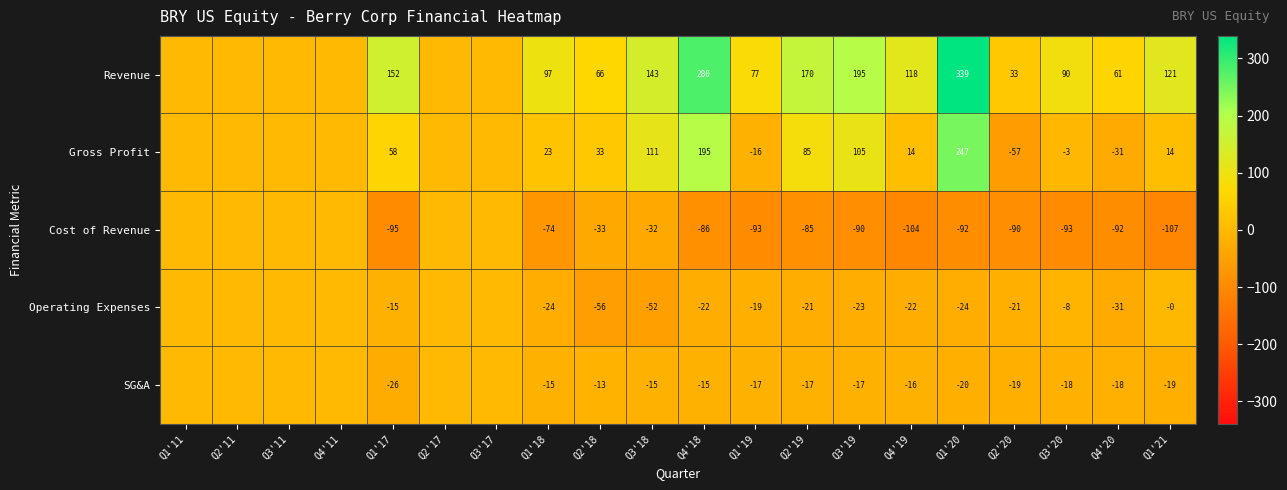

Which series changed the most between Q1'18 and Q1'20?

Revenue